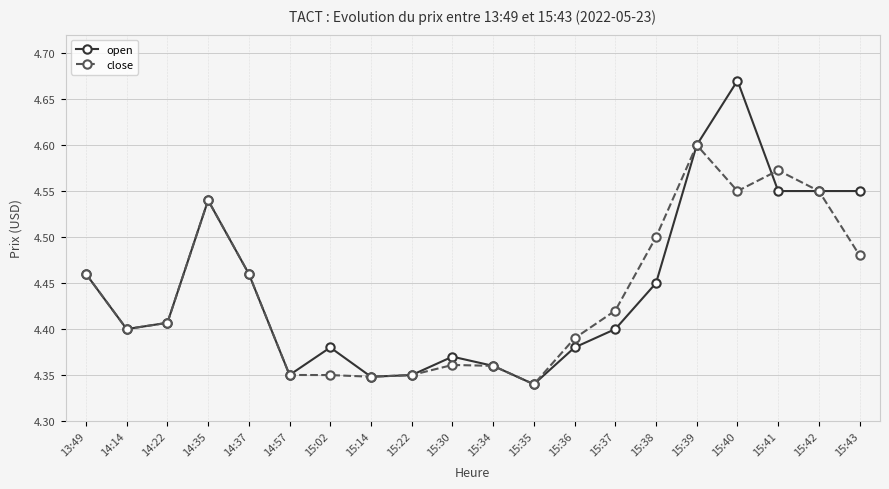

Rank the series by their maximum value, from lowest to highest.

close, open